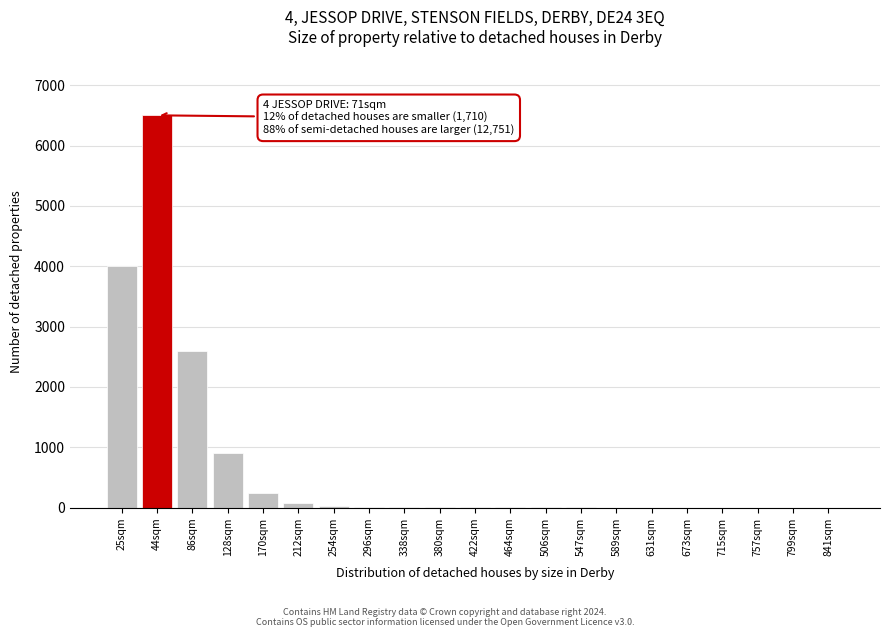

What is the maximum value shown in the chart?

6500